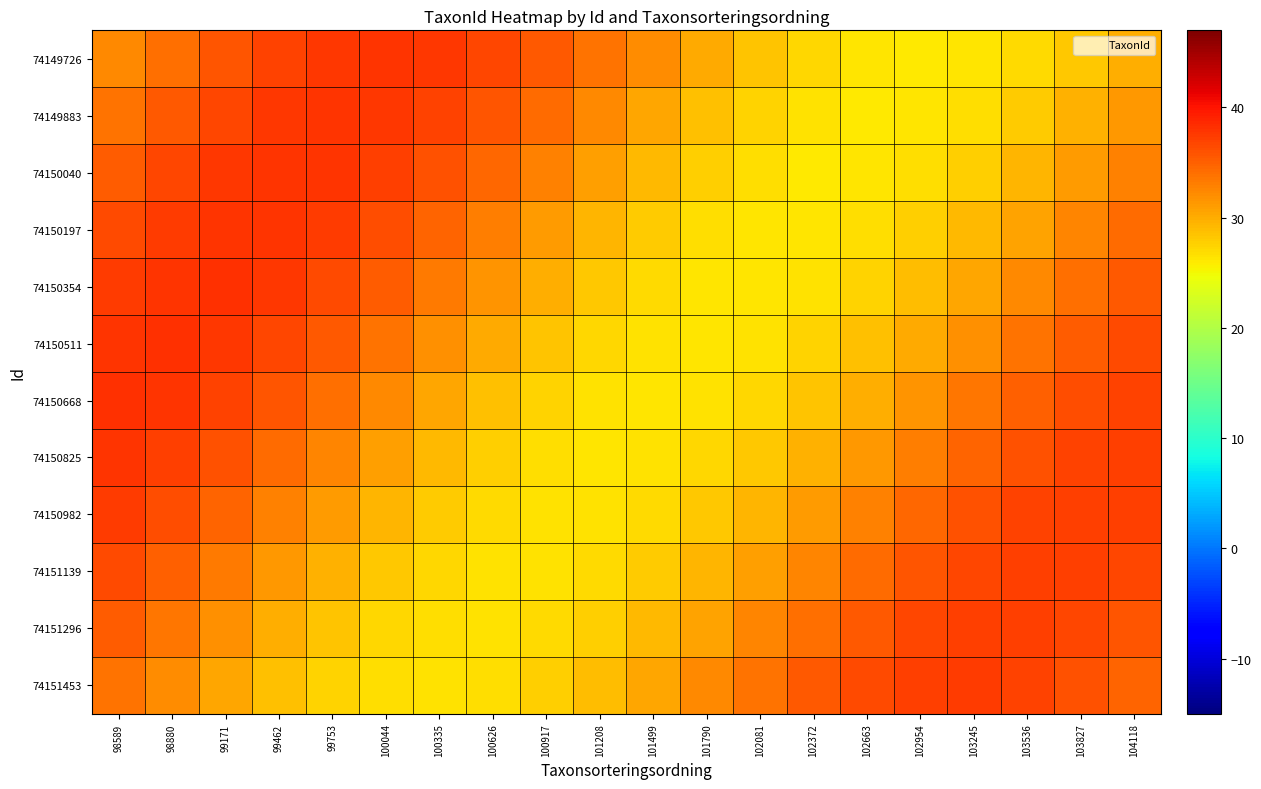

What is the total value across all series at 100917?

353.8